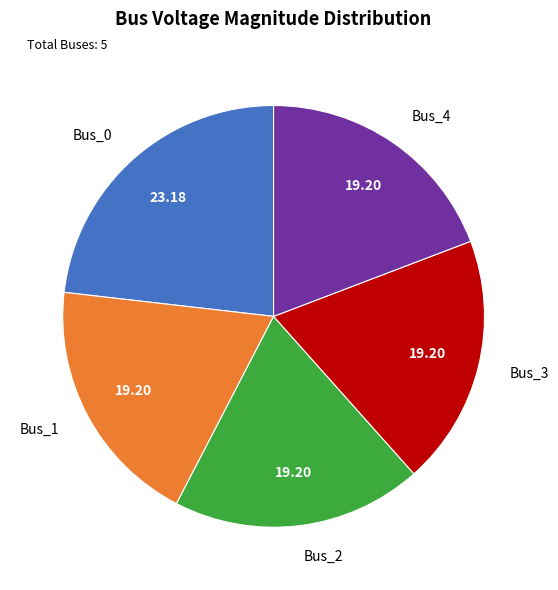

Do Bus_1 and Bus_0 together represent more than half of the pie?

No